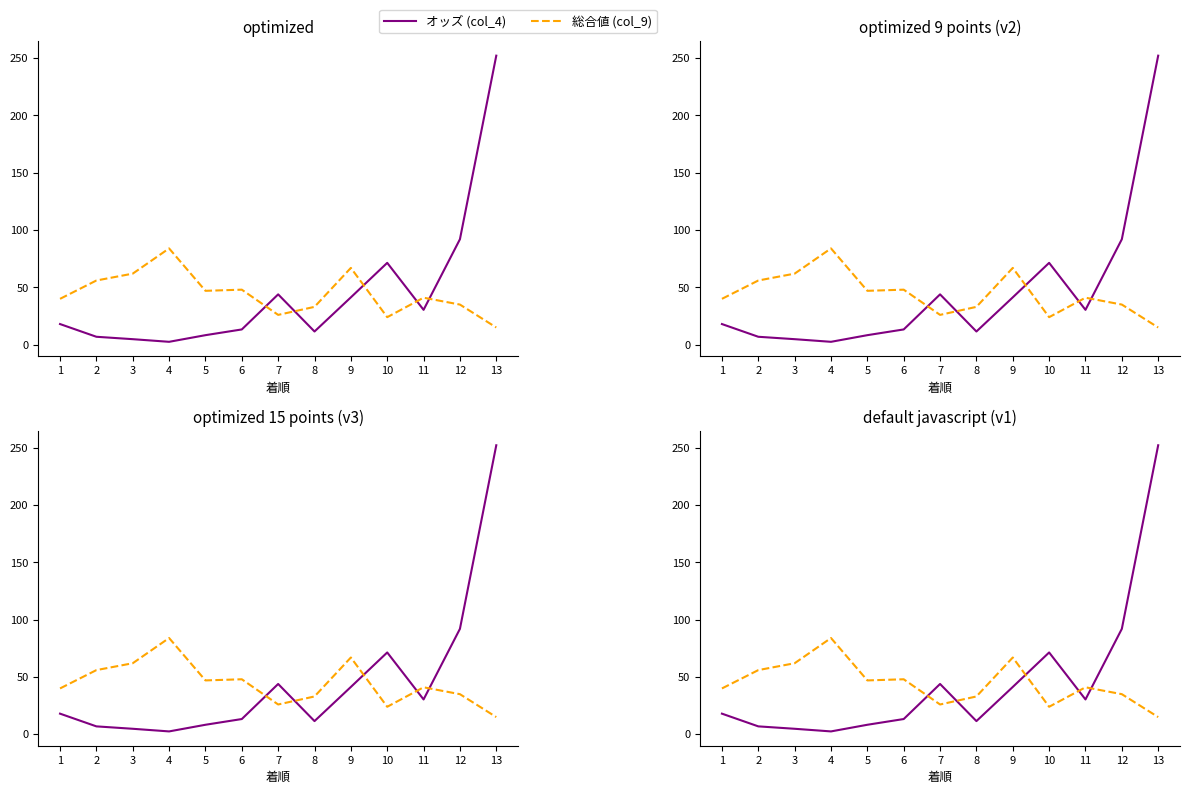

At which category does 総合値 (col_9) reach its first local peak?

4